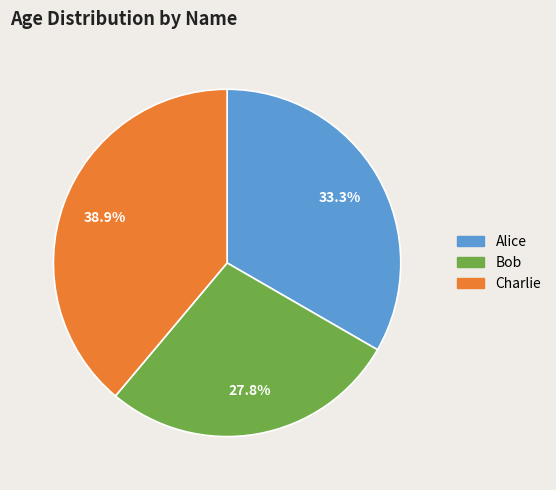

What is the ratio of the value at Charlie to the value at Alice?

1.2